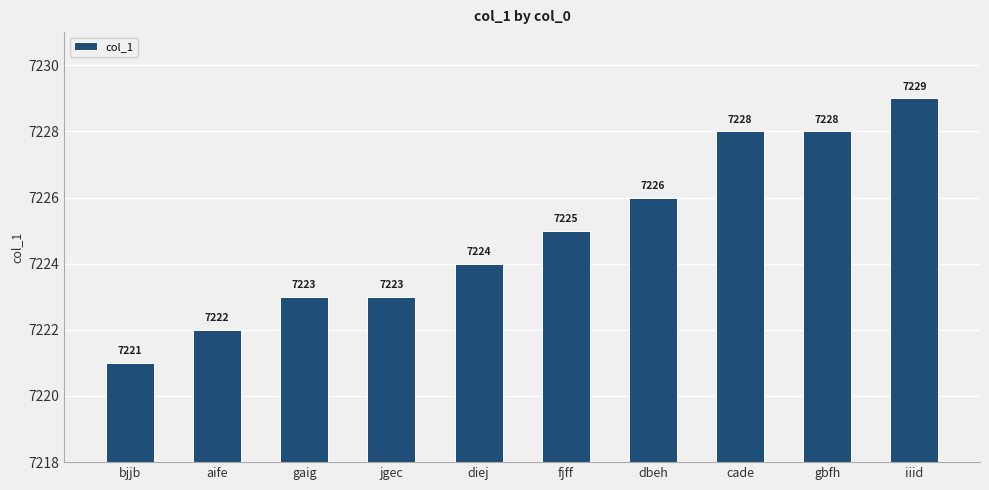

What is the greatest value displayed?

7229